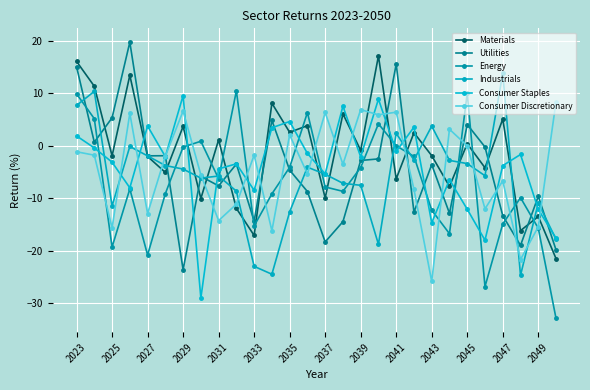

Does the chart have visible grid lines?

Yes